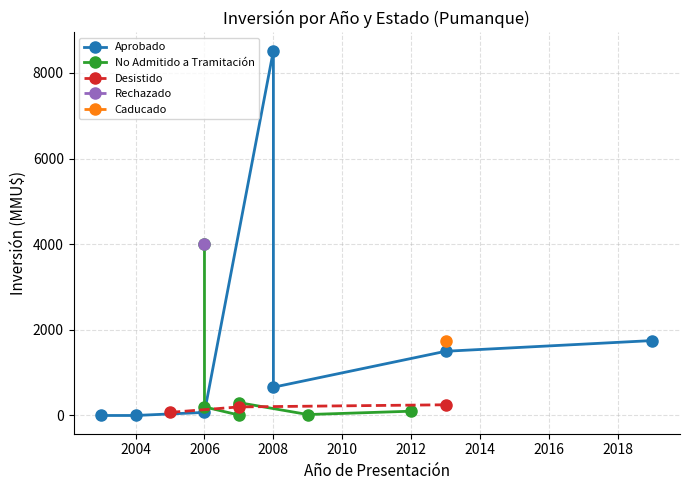

Is the value of Inversión(MMU$) - Desistido at 2005 greater than the value of Inversión(MMU$) - Aprobado at 2008?

No